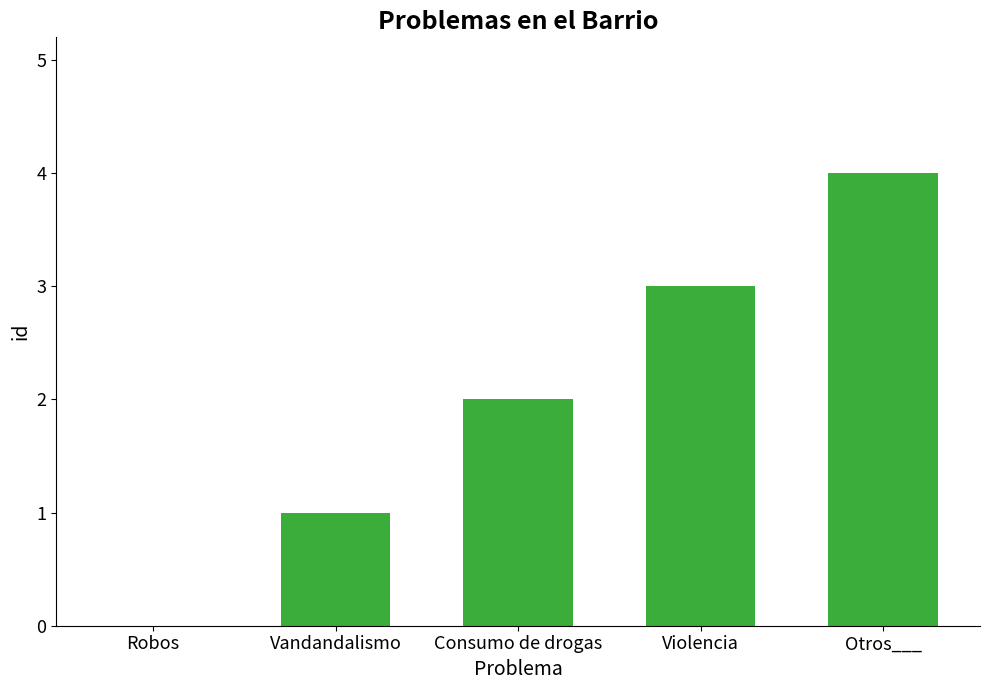

What is the sum of the values at Otros___ and Consumo de drogas?

6